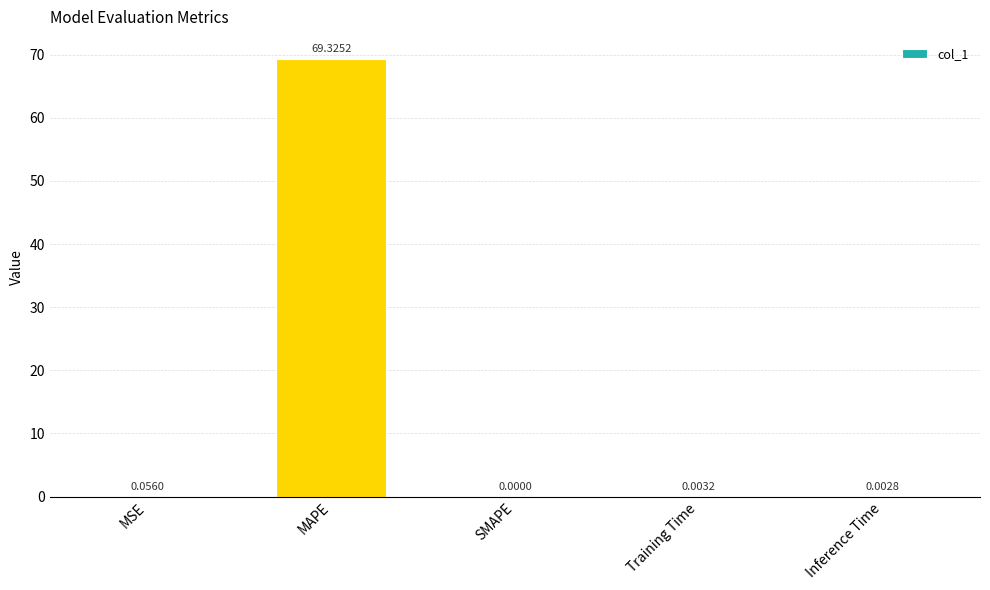

What is the sum of all values?

69.4